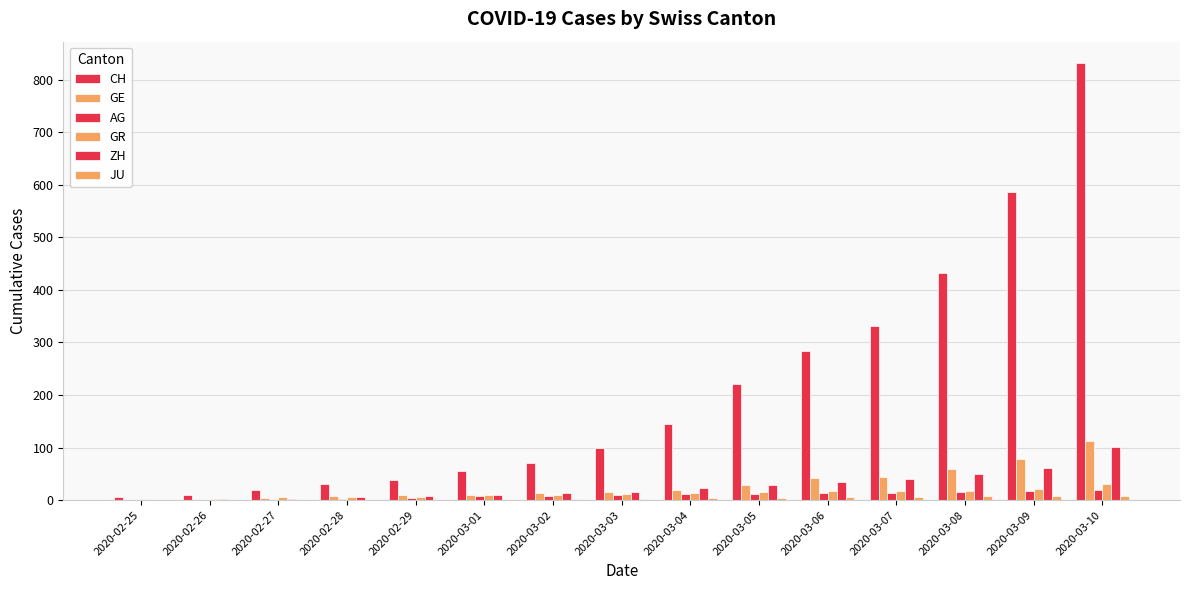

What is the sum of all JU values?

49